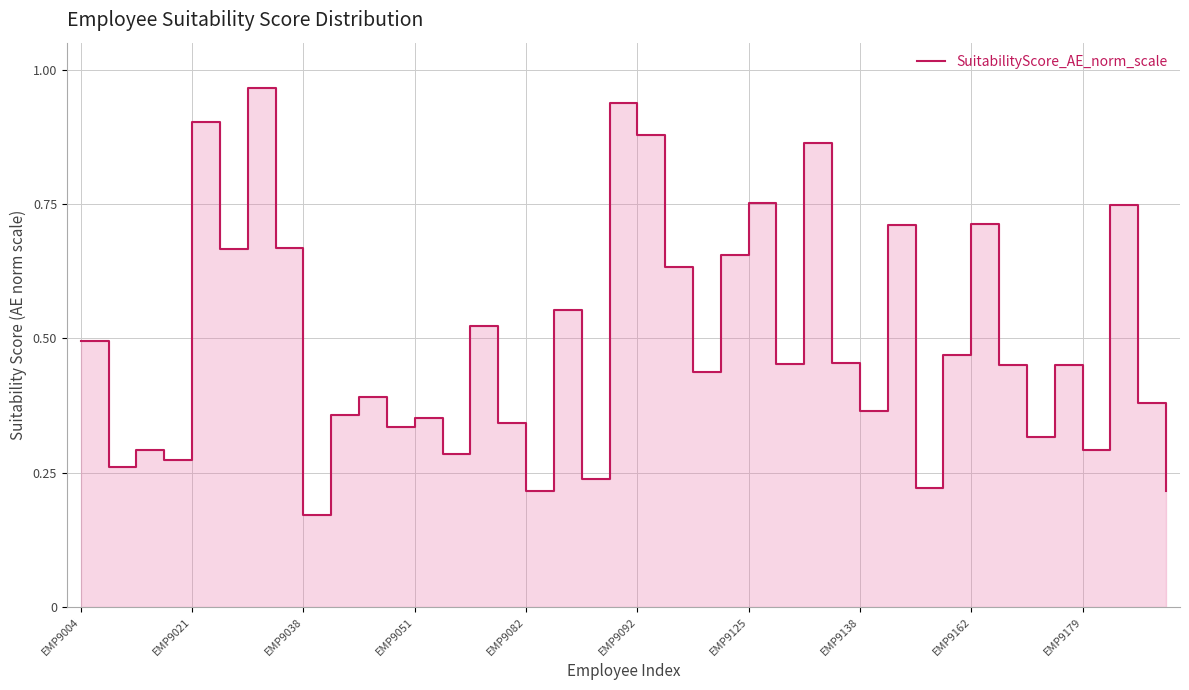

How many points are lower than both their immediate neighbors (excluding endpoints)?

14